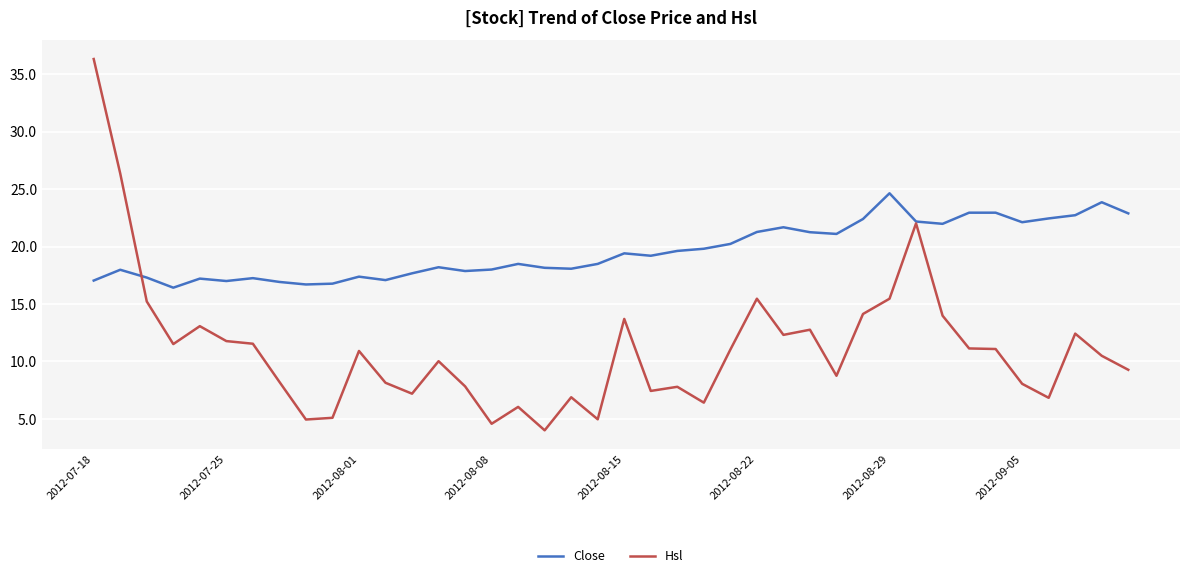

Which series has the largest total across all categories?

Close